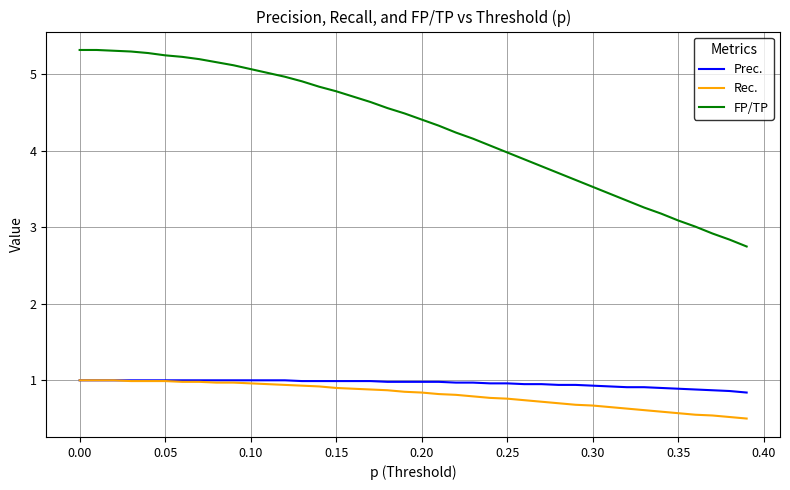

What is the difference between the second highest and minimum values in the Prec. series?

0.2